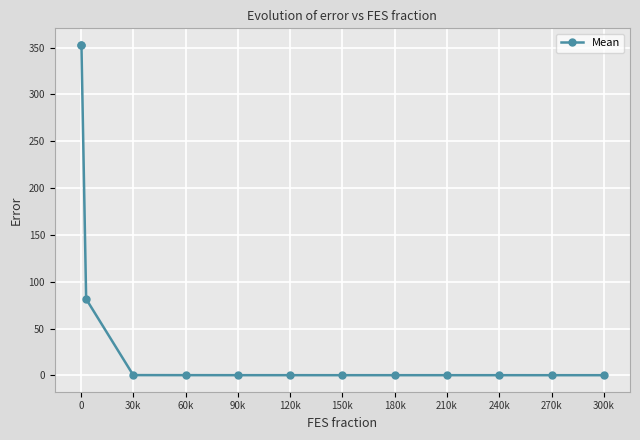

What is the sum of all values?

790.8